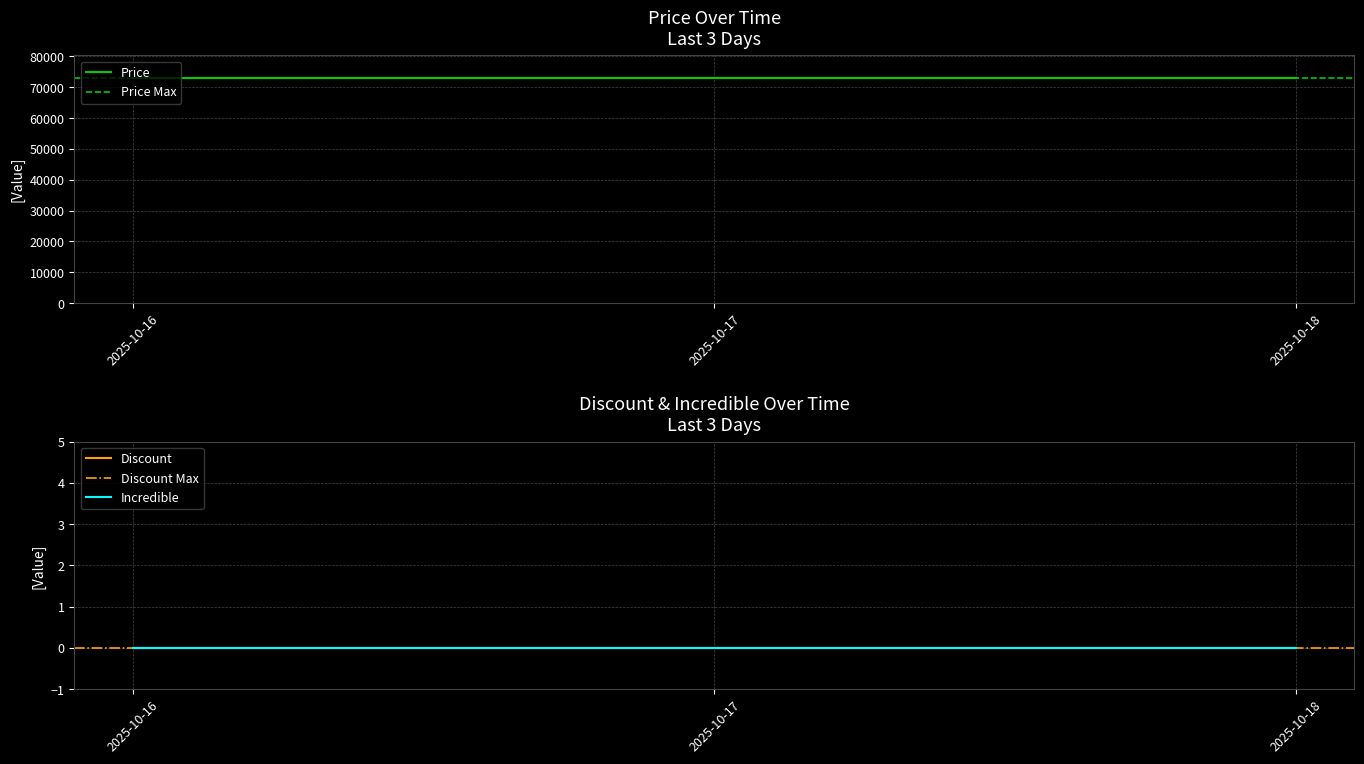

At which label does Incredible reach its minimum?

2025-10-16